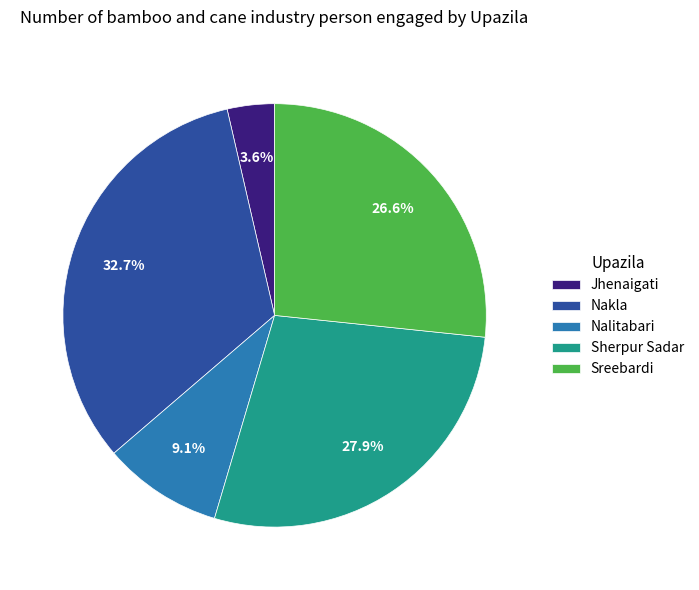

What is the largest slice in the pie chart?

Nakla